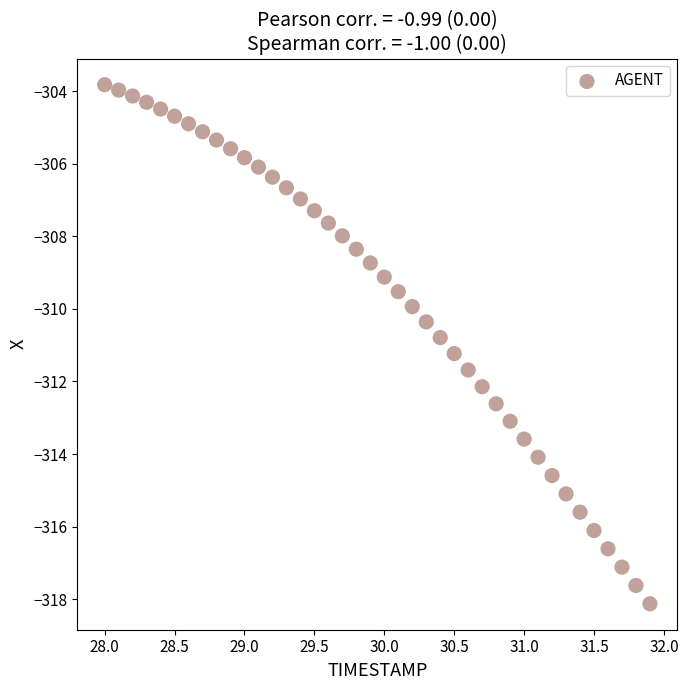

What is the range of Y values (max minus min)?

14.3